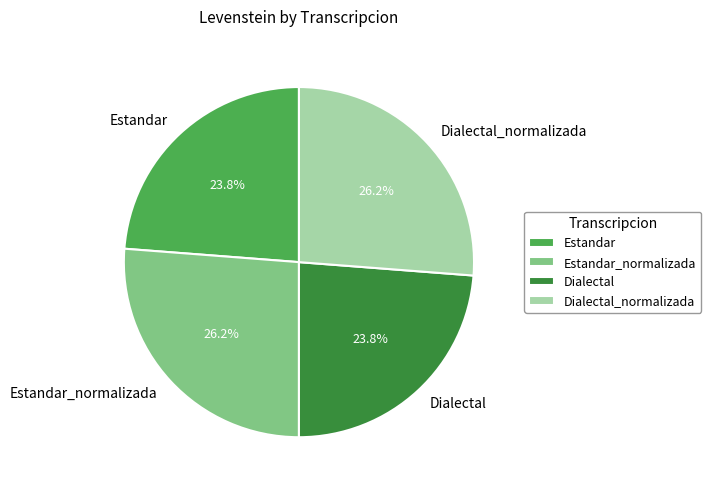

True or false: Estandar_normalizada accounts for 33% of the total.

False